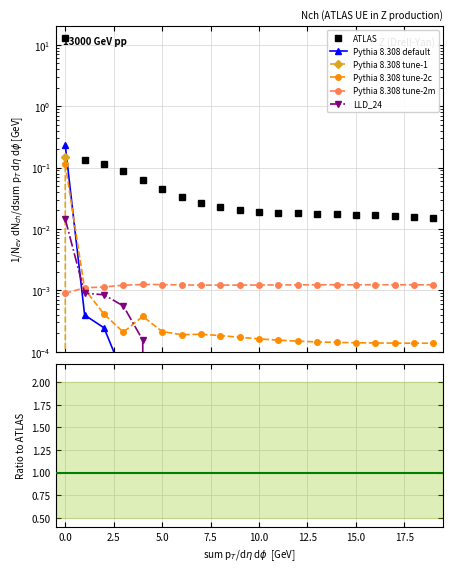

What is the greatest value displayed?

13.1